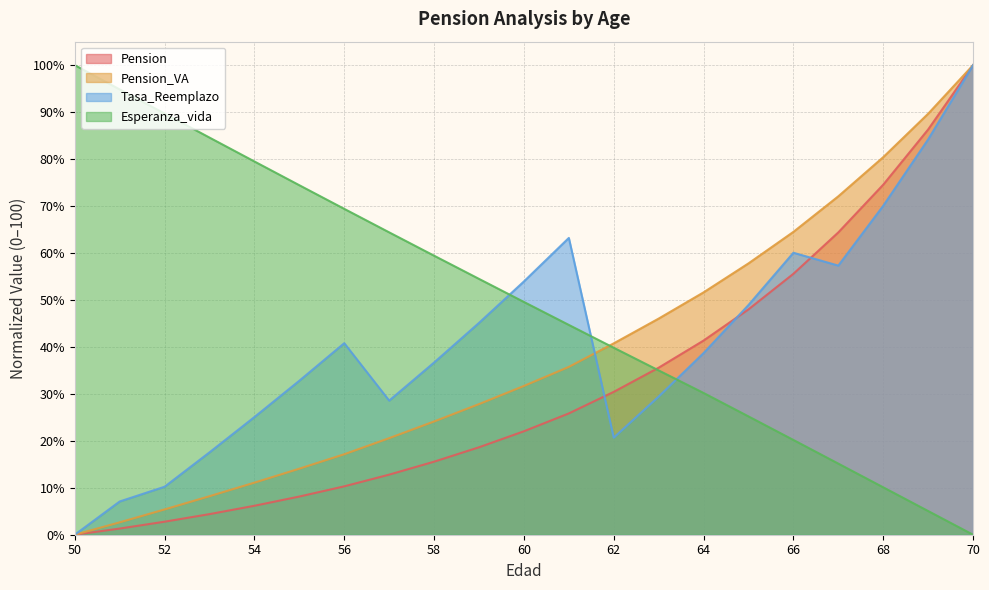

True or false: Pension_VA and Pension intersect in this chart.

False